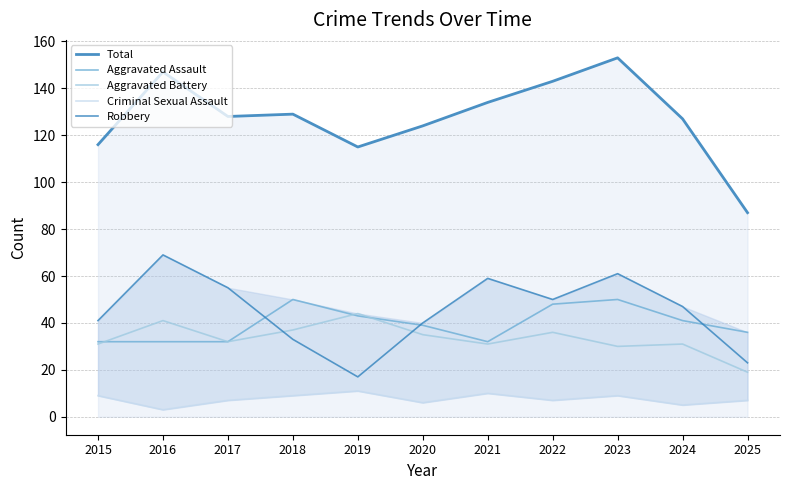

Rank the series at 2023 from lowest to highest value.

Criminal Sexual Assault, Aggravated Battery, Aggravated Assault, Robbery, Total